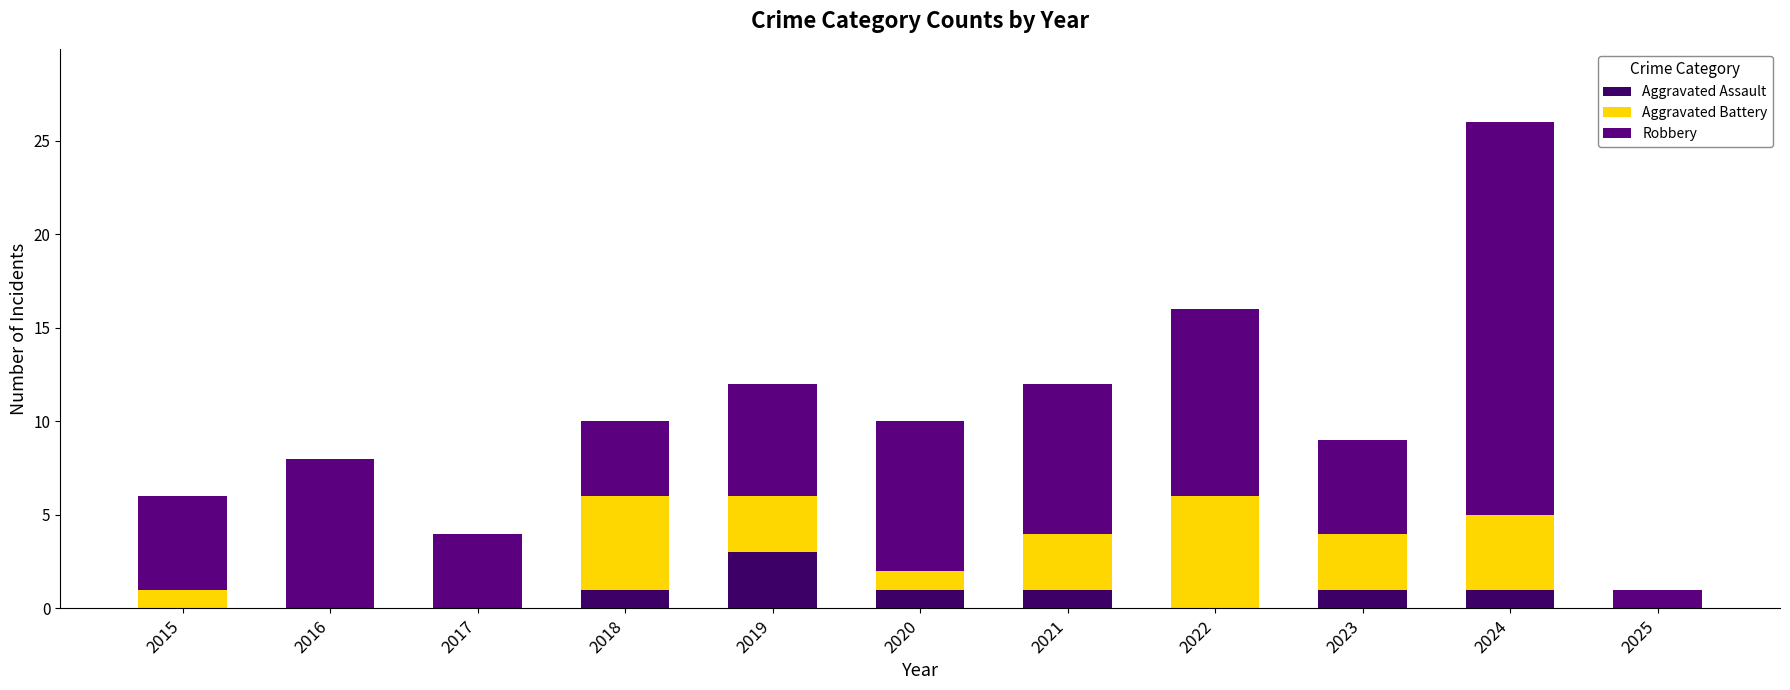

Is it true that Aggravated Assault equals 1 at 2025?

False